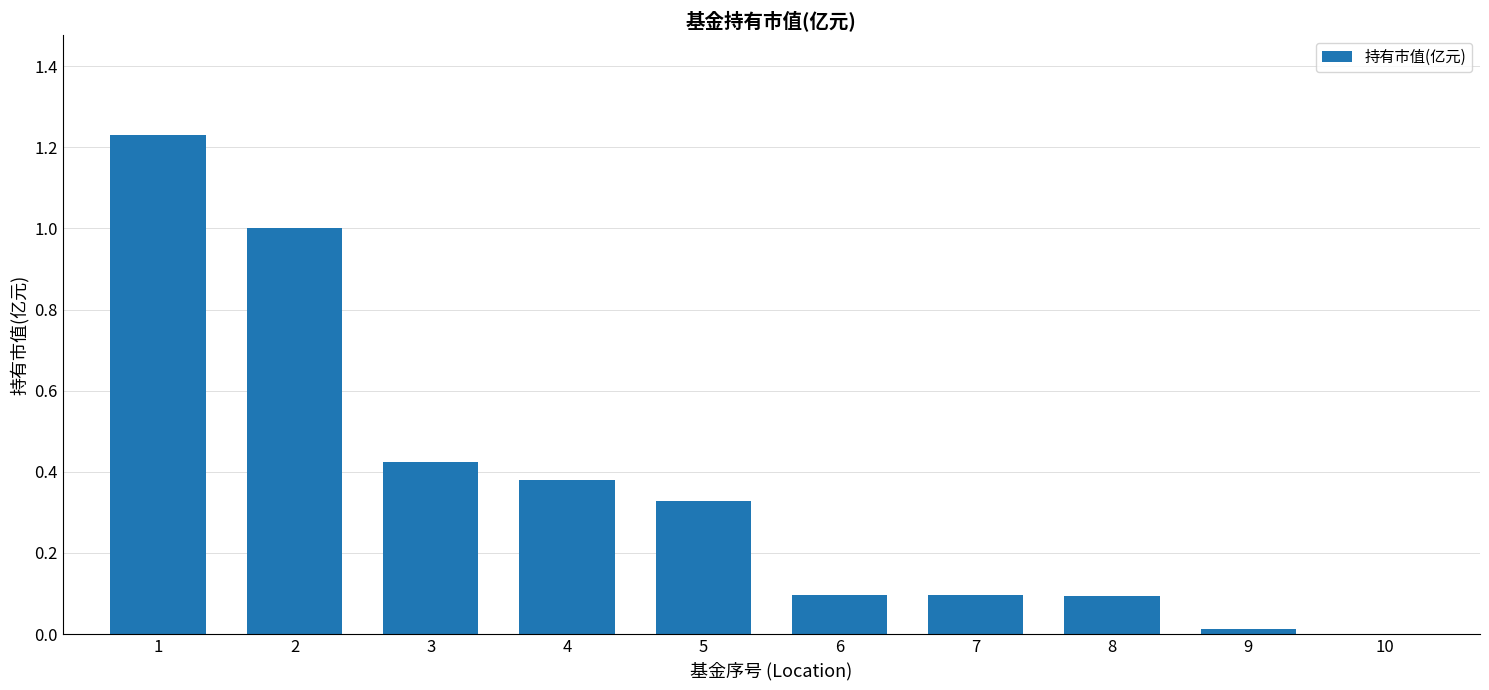

Are the bars grouped side by side (vs. stacked)?

No